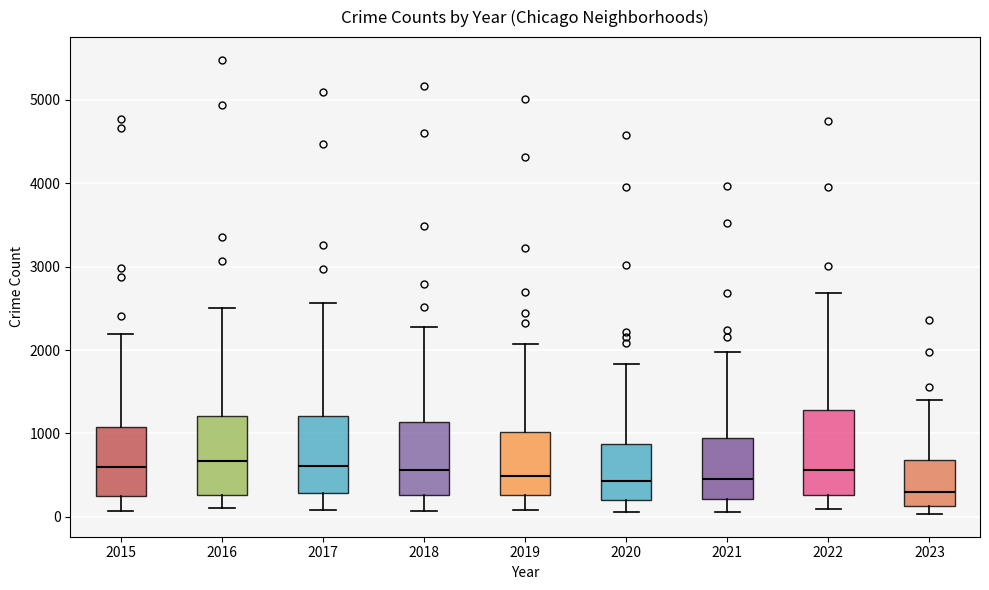

Reading left to right, read every box against the y-axis: the position of its median line, the range the box covers, and the ends of its whiskers. The values are not printed on the chart, so give them approximately, as read against the axis.

2015: median 600, box 300 to 1100, whiskers 100 to 2200
2016: median 700, box 300 to 1200, whiskers 100 to 2500
2017: median 600, box 300 to 1200, whiskers 100 to 2600
2018: median 600, box 300 to 1100, whiskers 100 to 2300
2019: median 500, box 300 to 1000, whiskers 100 to 2100
2020: median 400, box 200 to 900, whiskers 100 to 1800
2021: median 500, box 200 to 900, whiskers 100 to 2000
2022: median 600, box 300 to 1300, whiskers 100 to 2700
2023: median 300, box 100 to 700, whiskers 0 to 1400